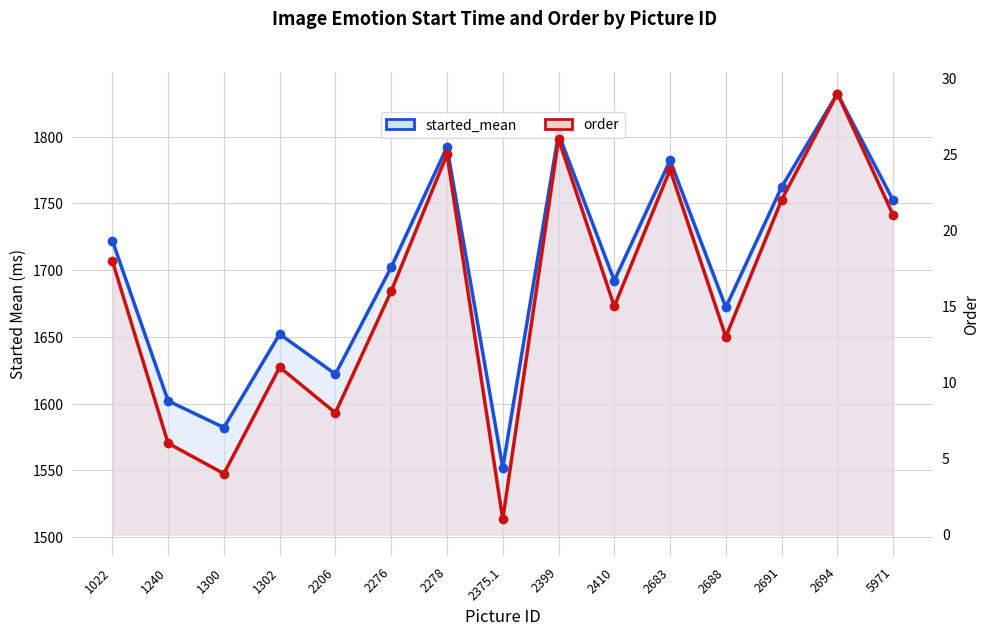

Reading left to right, extract all data points from this chart.

started_mean: 1022=1722.1	1240=1602.1	1300=1582.1	1302=1652.1	2206=1622.1	2276=1702.1	2278=1792.1	2375.1=1552.1	2399=1802.1	2410=1692.1	2683=1782.2	2688=1672.2	2691=1762.2	2694=1832.2	5971=1752.2
order: 1022=18.0	1240=6.0	1300=4.0	1302=11.0	2206=8.0	2276=16.0	2278=25.0	2375.1=1.0	2399=26.0	2410=15.0	2683=24.0	2688=13.0	2691=22.0	2694=29.0	5971=21.0